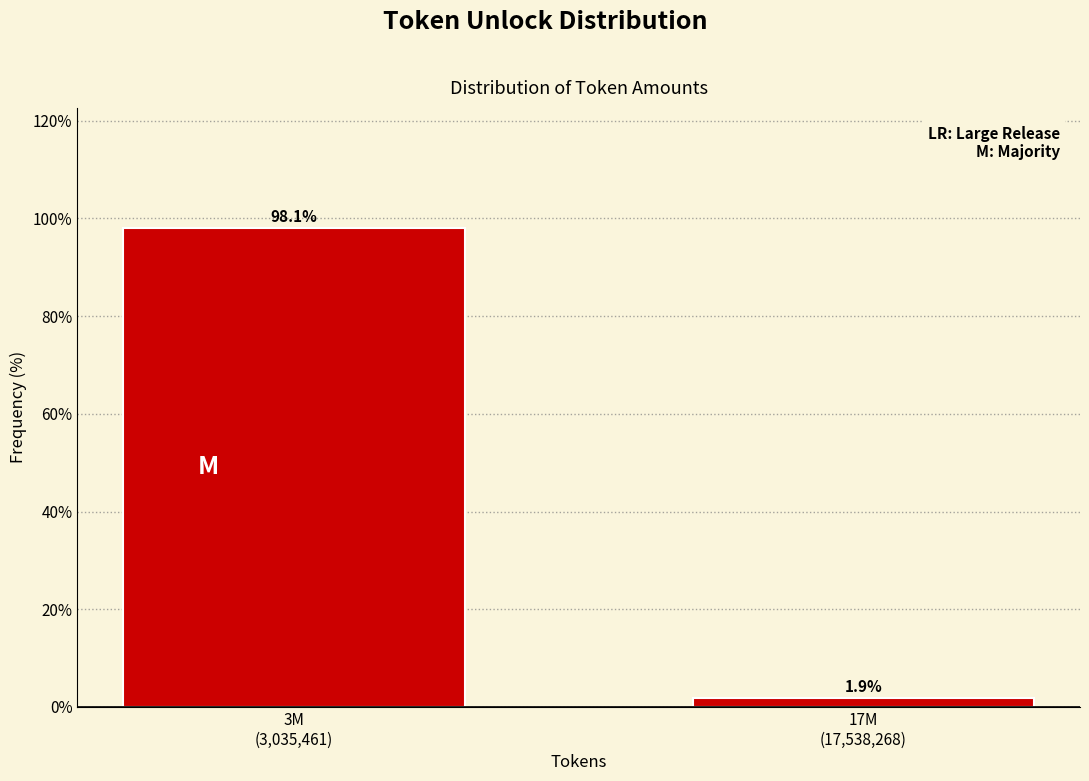

Reading left to right, what are all the values shown in this chart?

98.1	1.9